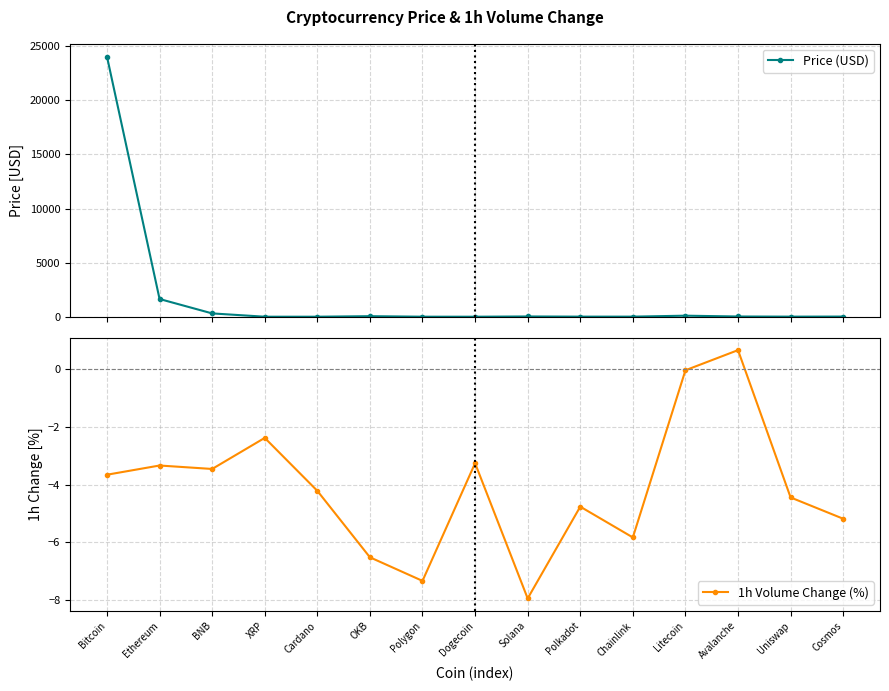

Reading right to left, transcribe all the data shown in this chart.

Price (USD): Cosmos=13.5	Uniswap=6.9	Avalanche=20.6	Litecoin=94.8	Chainlink=7.4	Polkadot=7.1	Solana=23.5	Dogecoin=0.1	Polygon=1.3	OKB=49.1	Cardano=0.4	XRP=0.4	BNB=305.9	Ethereum=1637.0	Bitcoin=24047.0
1h Volume Change (%): Cosmos=-5.2	Uniswap=-4.5	Avalanche=0.7	Litecoin=-0.0	Chainlink=-5.8	Polkadot=-4.8	Solana=-8.0	Dogecoin=-3.3	Polygon=-7.3	OKB=-6.5	Cardano=-4.2	XRP=-2.4	BNB=-3.5	Ethereum=-3.3	Bitcoin=-3.7